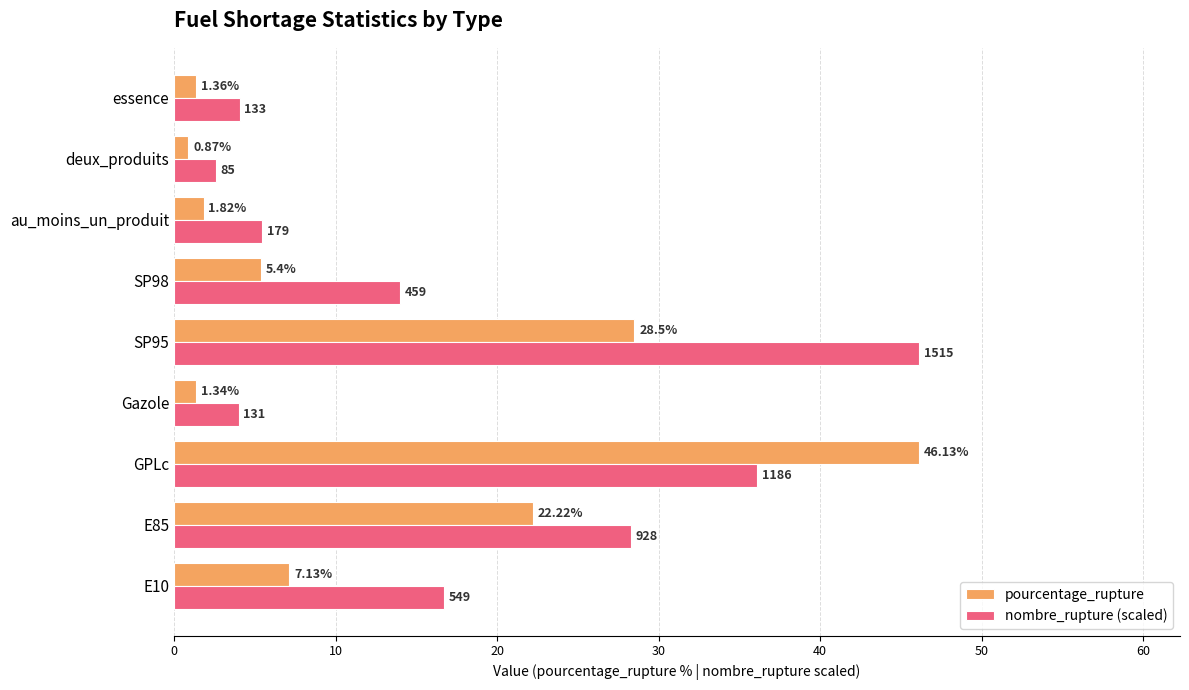

Is the value of nombre_rupture (scaled) at SP95 greater than the value of pourcentage_rupture at deux_produits?

Yes